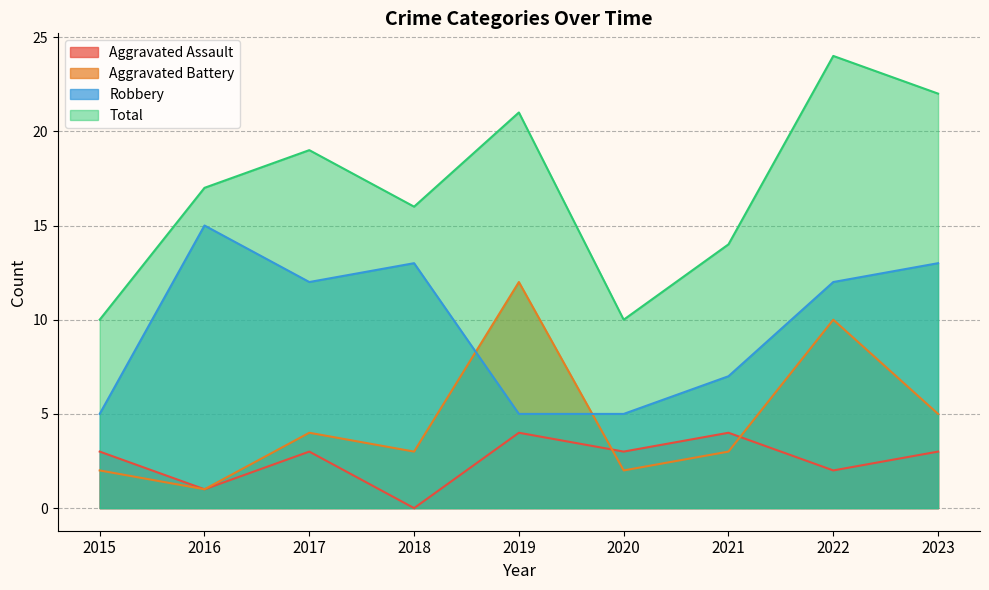

Where does the Robbery series first go above 12?

2016